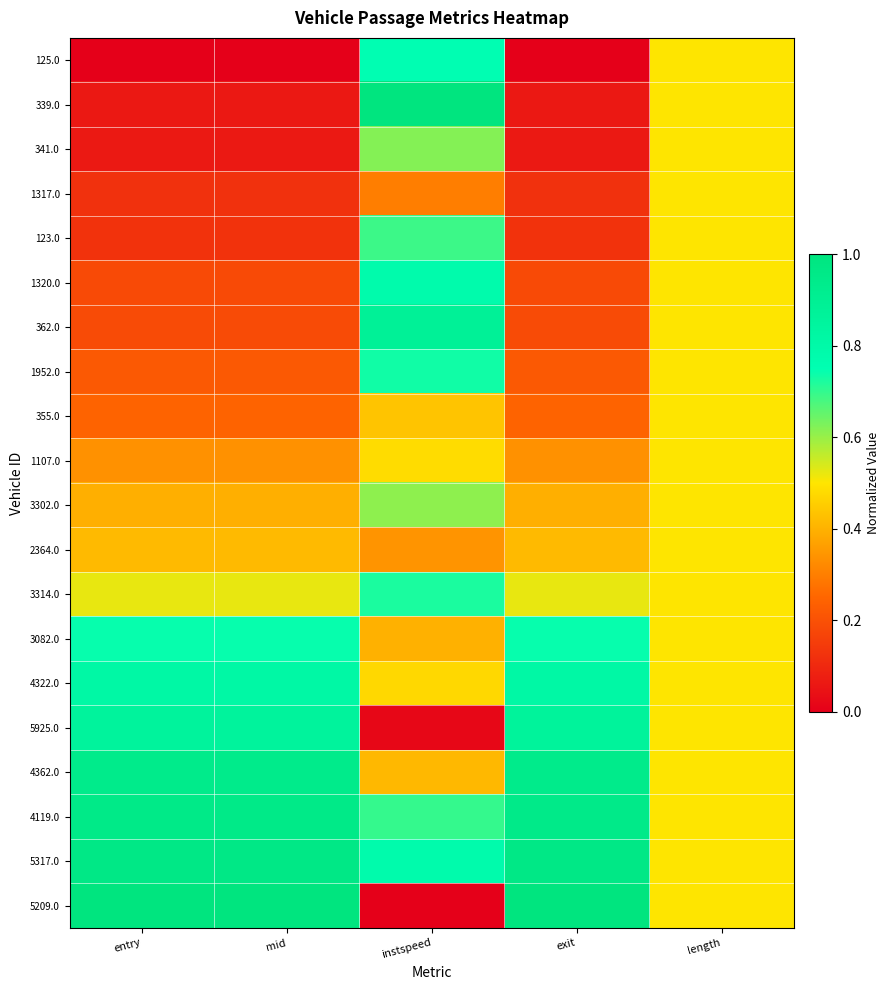

Reading left to right, list all the values displayed in this chart.

125.0: entry=0.0	mid=0.0	instspeed=0.7	exit=0.0	length=0.5
339.0: entry=0.1	mid=0.1	instspeed=1.0	exit=0.1	length=0.5
341.0: entry=0.1	mid=0.1	instspeed=0.6	exit=0.1	length=0.5
1317.0: entry=0.1	mid=0.1	instspeed=0.3	exit=0.1	length=0.5
123.0: entry=0.1	mid=0.1	instspeed=0.7	exit=0.1	length=0.5
1320.0: entry=0.2	mid=0.2	instspeed=0.8	exit=0.2	length=0.5
362.0: entry=0.2	mid=0.2	instspeed=0.9	exit=0.2	length=0.5
1952.0: entry=0.2	mid=0.2	instspeed=0.7	exit=0.2	length=0.5
355.0: entry=0.2	mid=0.2	instspeed=0.4	exit=0.2	length=0.5
1107.0: entry=0.3	mid=0.3	instspeed=0.5	exit=0.3	length=0.5
3302.0: entry=0.4	mid=0.4	instspeed=0.6	exit=0.4	length=0.5
2364.0: entry=0.4	mid=0.4	instspeed=0.3	exit=0.4	length=0.5
3314.0: entry=0.5	mid=0.5	instspeed=0.7	exit=0.5	length=0.5
3082.0: entry=0.7	mid=0.7	instspeed=0.4	exit=0.7	length=0.5
4322.0: entry=0.8	mid=0.8	instspeed=0.5	exit=0.8	length=0.5
5925.0: entry=0.9	mid=0.9	instspeed=0.0	exit=0.9	length=0.5
4362.0: entry=0.9	mid=0.9	instspeed=0.4	exit=0.9	length=0.5
4119.0: entry=1.0	mid=1.0	instspeed=0.7	exit=1.0	length=0.5
5317.0: entry=1.0	mid=1.0	instspeed=0.8	exit=1.0	length=0.5
5209.0: entry=1.0	mid=1.0	instspeed=0.0	exit=1.0	length=0.5